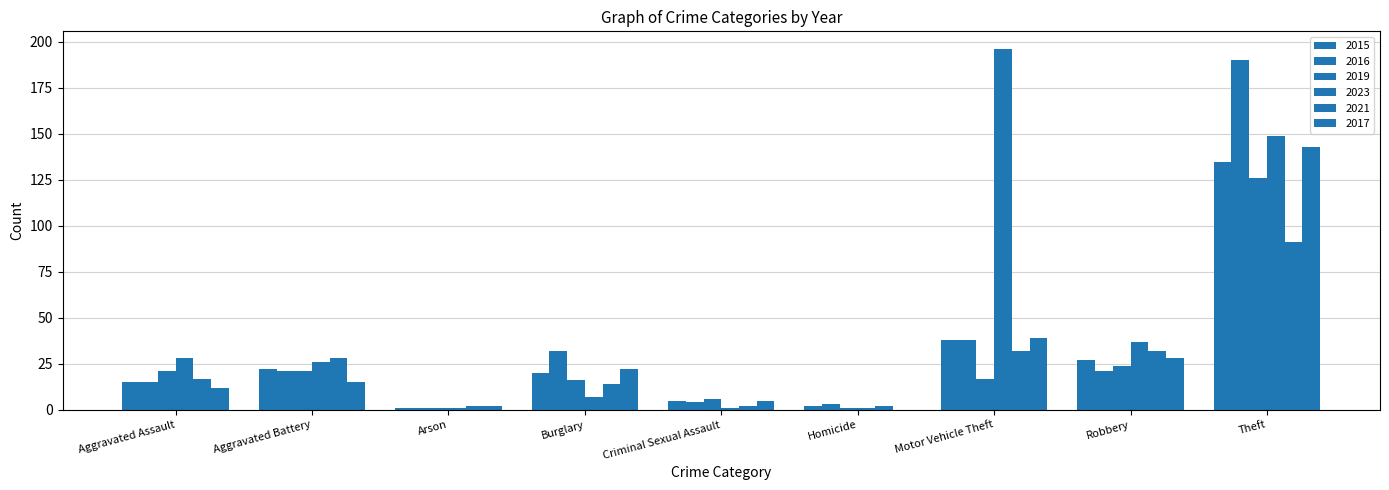

Are the bars grouped side by side (vs. stacked)?

Yes